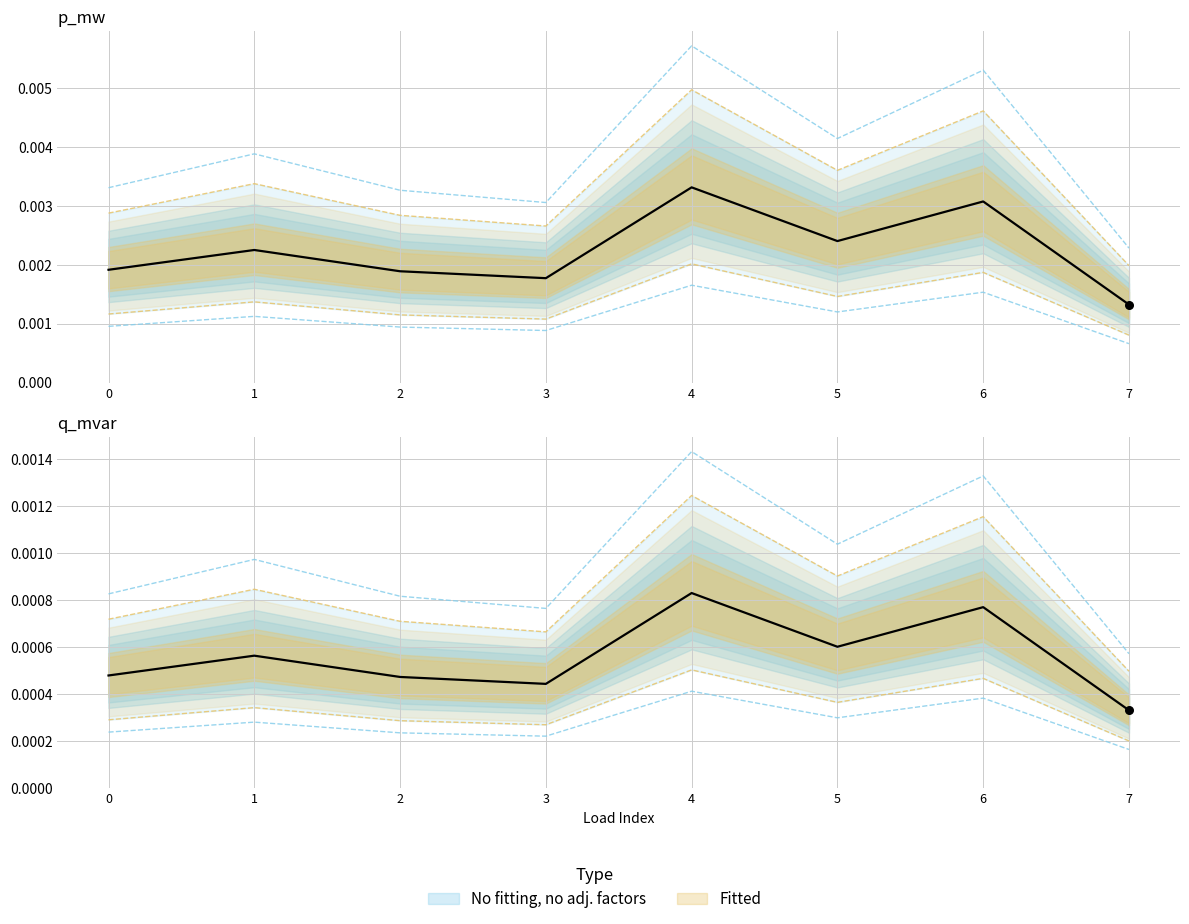

Which series reaches the maximum Y coordinate?

p_mw